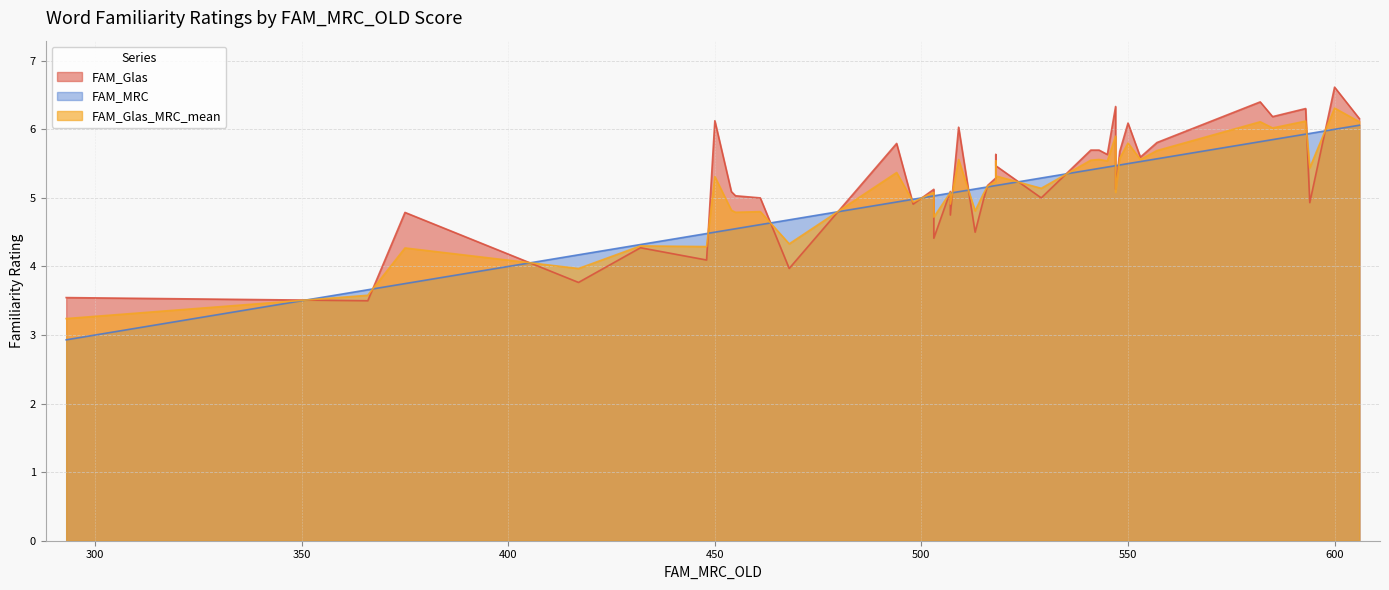

At 550, list the series in order from smallest to largest.

FAM_MRC, FAM_Glas_MRC_mean, FAM_Glas